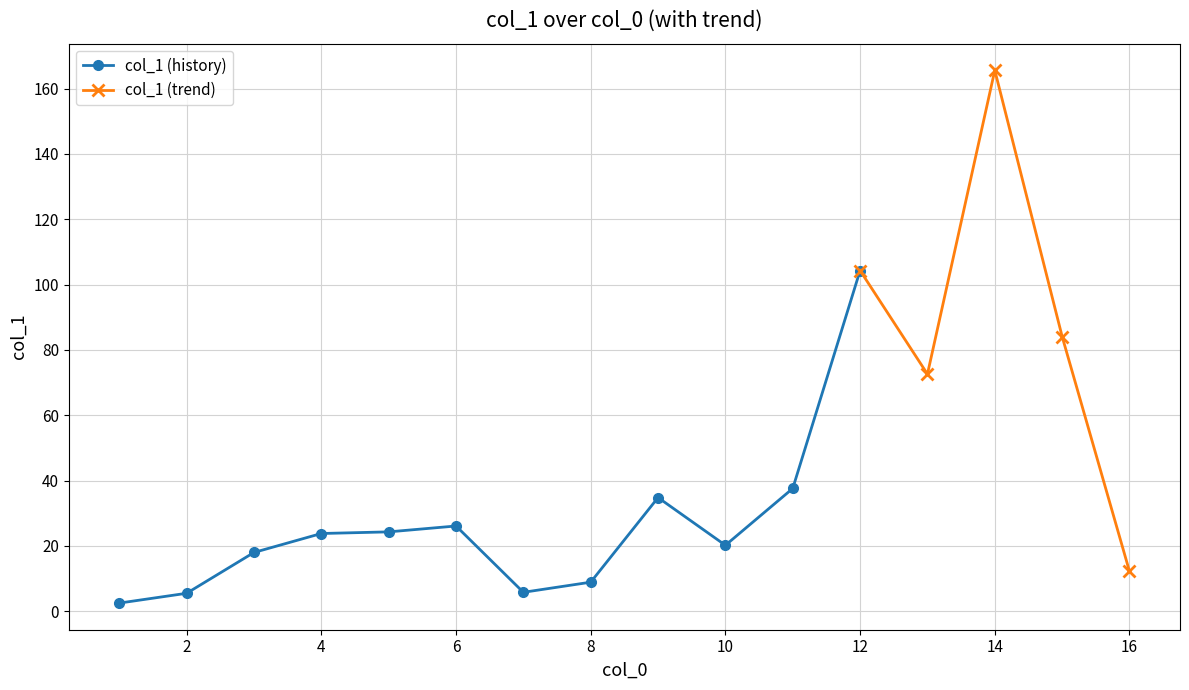

What is the maximum value shown in the chart?

165.6